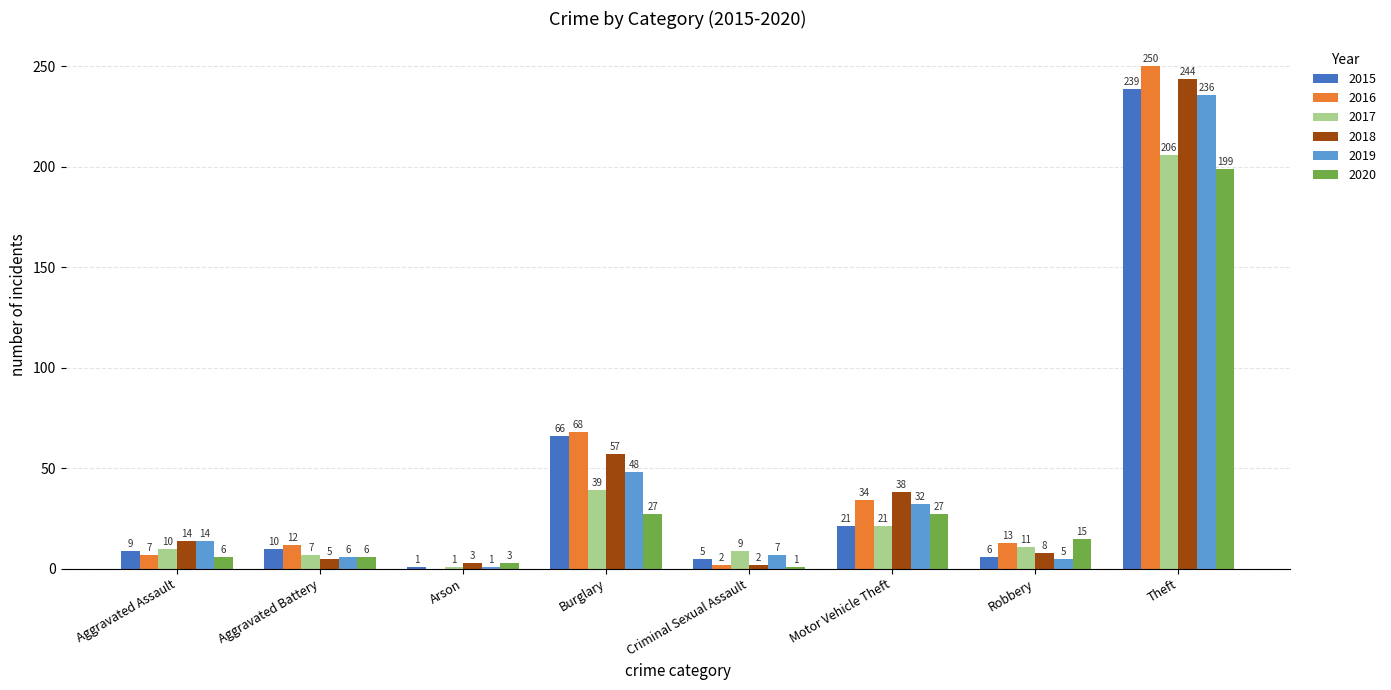

What is the sum of all 2020 values?

284